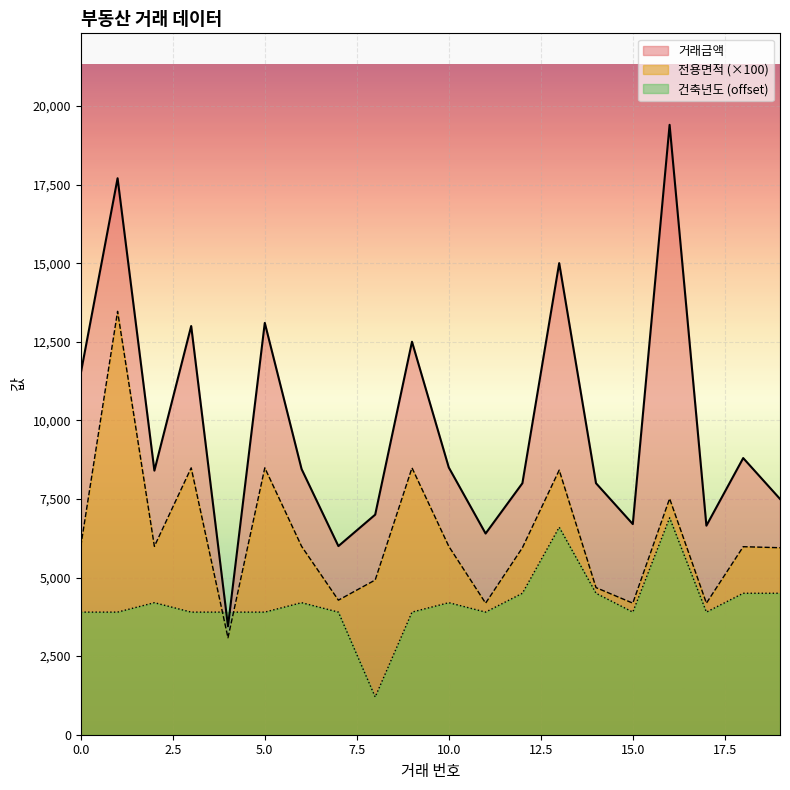

At which category does 건축년도 reach its first local peak?

2